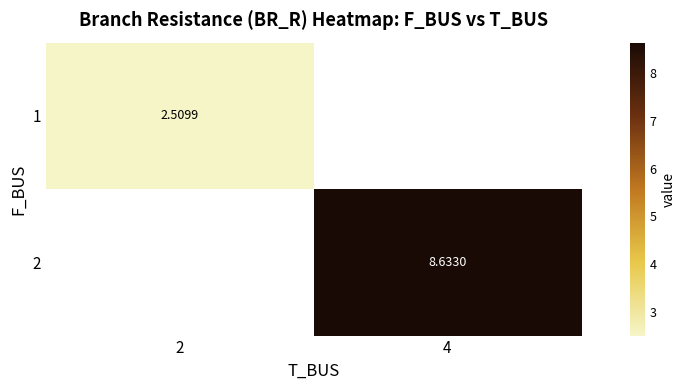

Is the value of 1 at 2 greater than the value of 2 at 2?

No